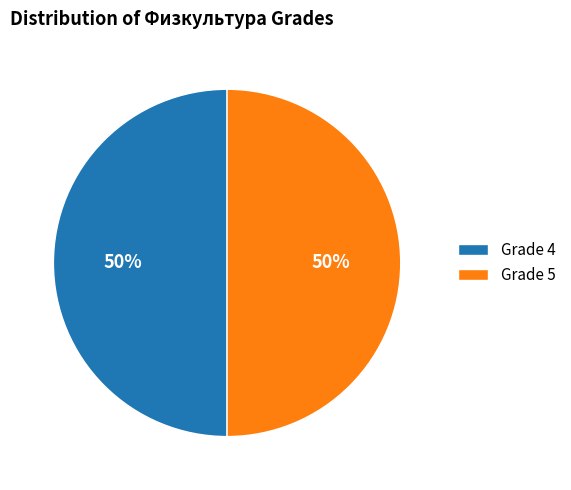

To the nearest percent, what is the average slice percentage?

50%